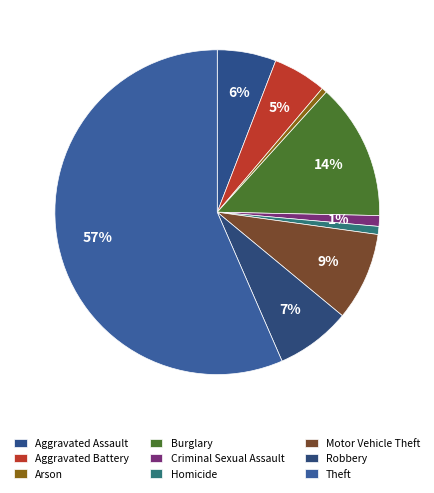

How many segments does this pie chart have?

9